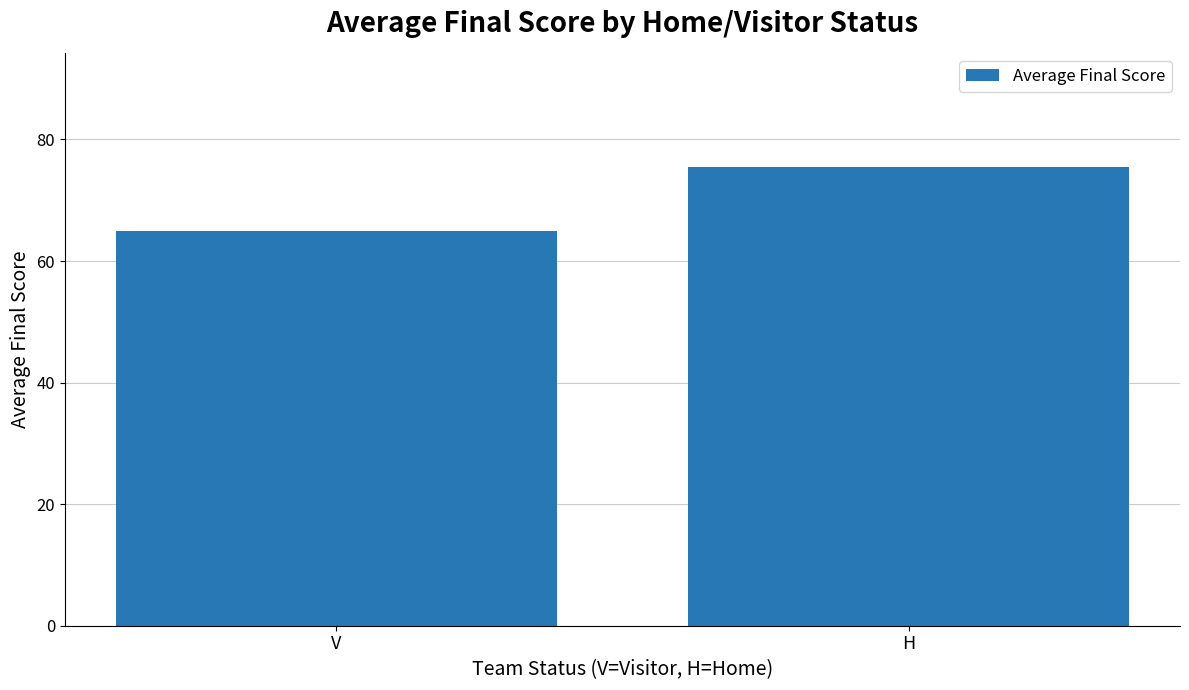

Are the bars grouped side by side (vs. stacked)?

No